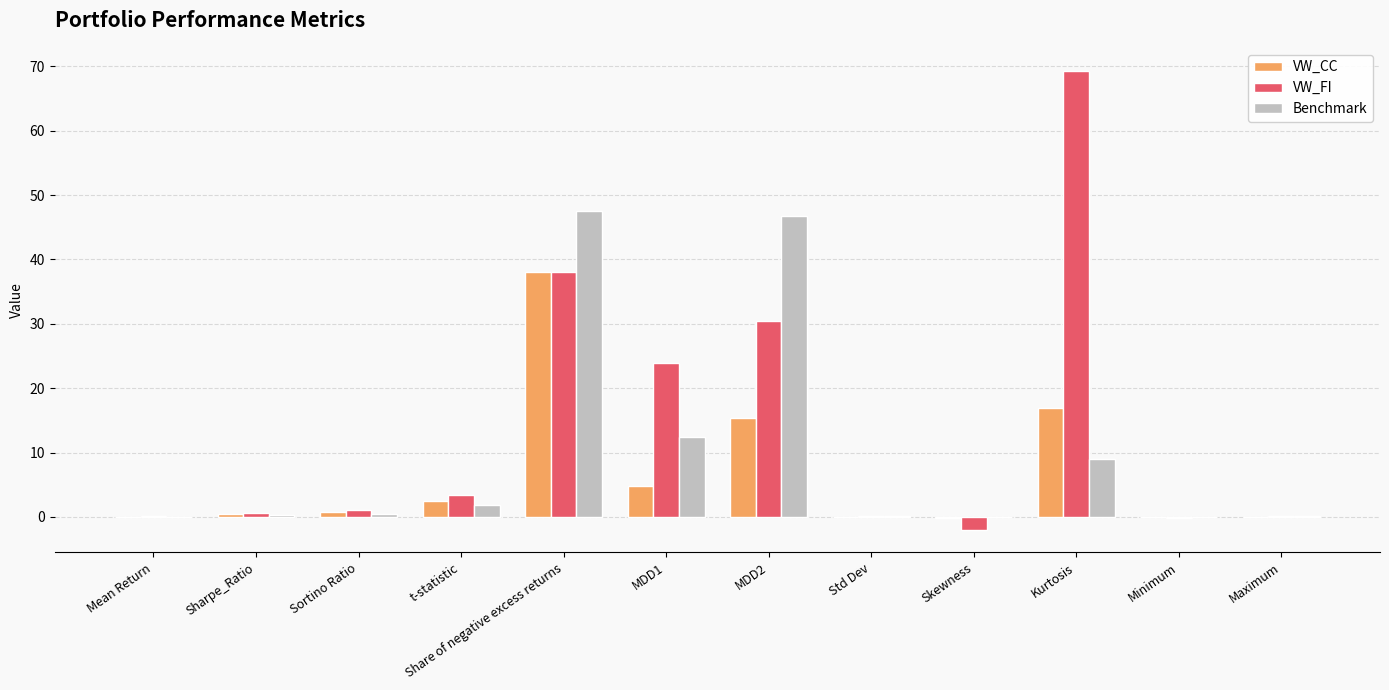

At which label is Benchmark closest to 23?

MDD1